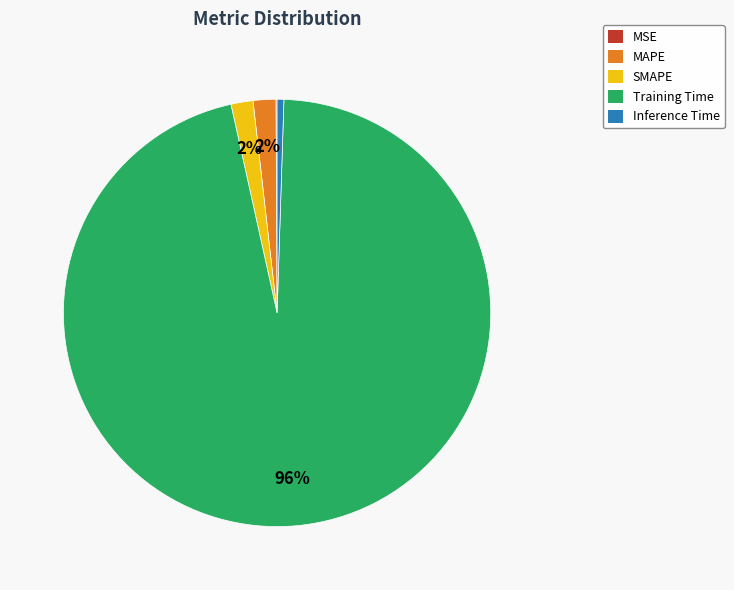

Which has a higher value, Training Time or SMAPE?

Training Time